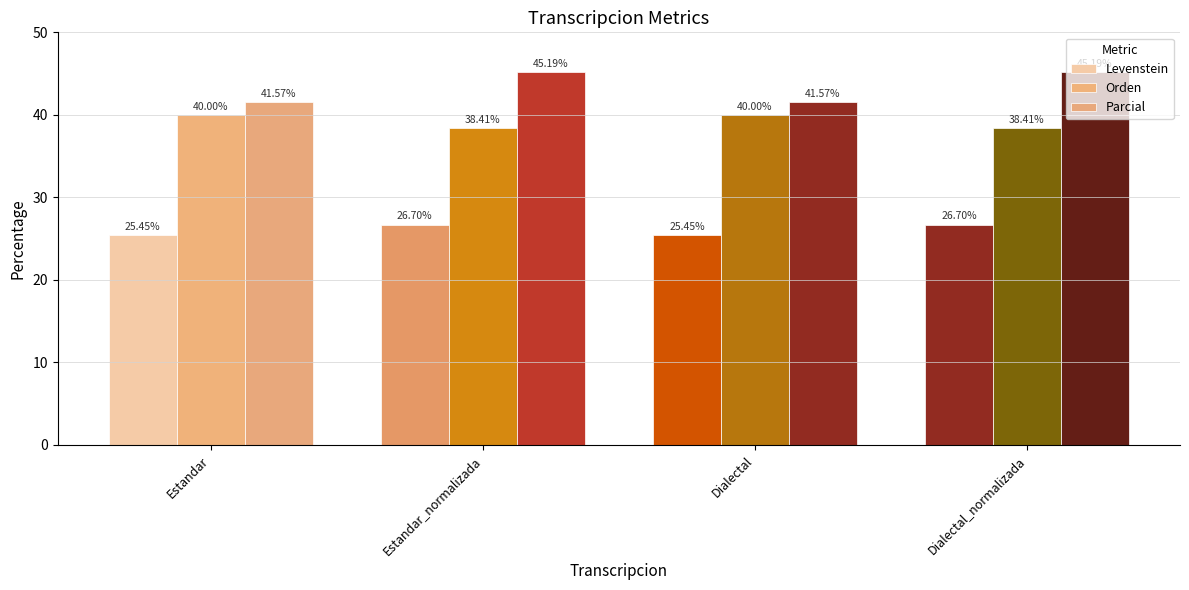

What position from the left is Estandar?

1